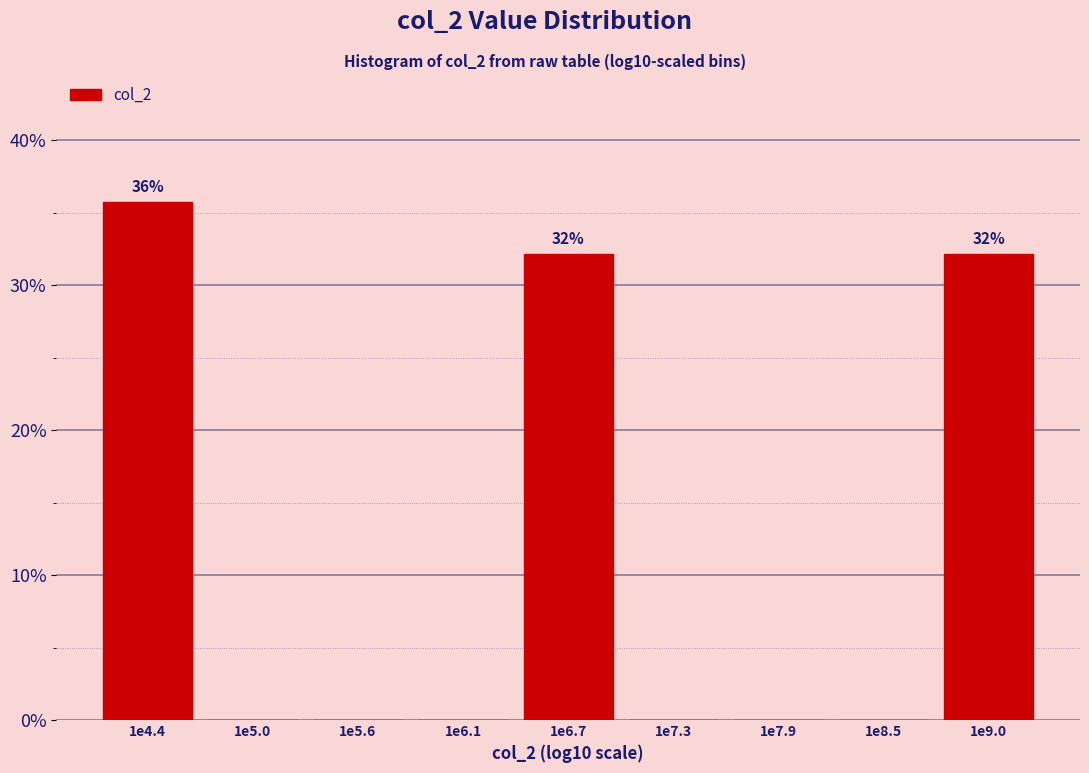

Reading left to right, list all the values displayed in this chart.

1e4.4=35.7	1e5.0=0.0	1e5.6=0.0	1e6.1=0.0	1e6.7=32.1	1e7.3=0.0	1e7.9=0.0	1e8.5=0.0	1e9.0=32.1